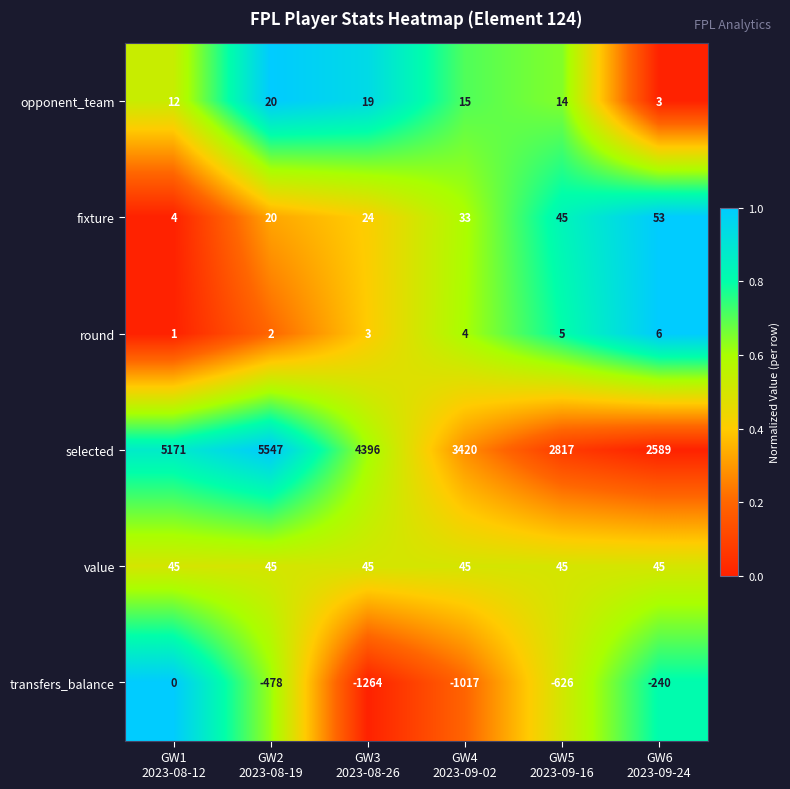

Which label corresponds to the smallest value in the chart?

GW3
2023-08-26